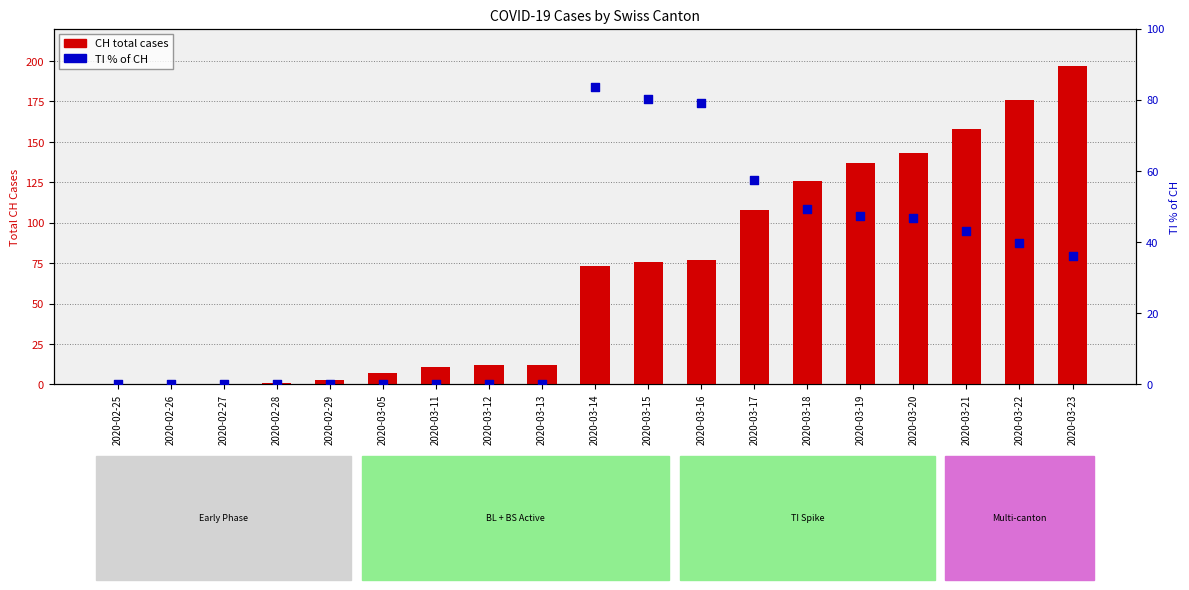

What are all the series names shown in the legend?

CH (total), TI% of CH